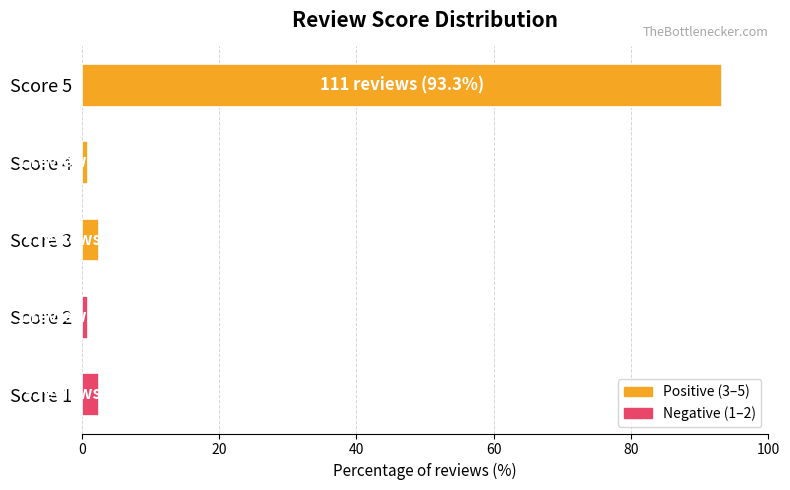

Is it true that the value at Score 3 is 2.5?

True